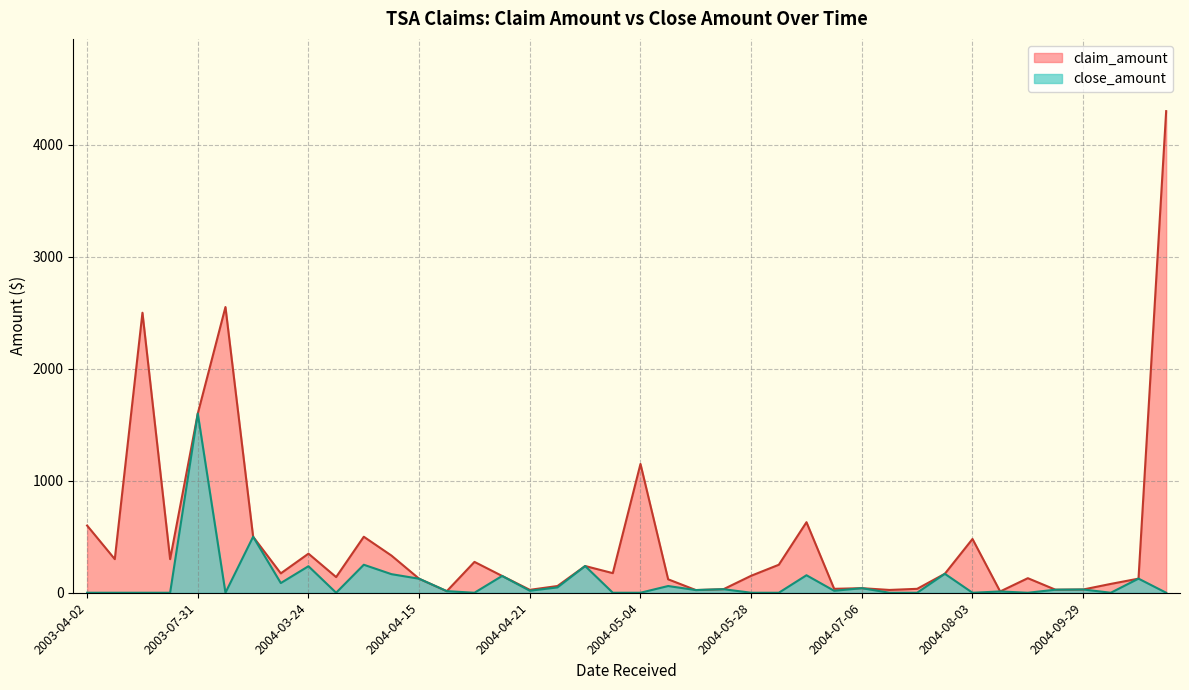

At which label does close_amount first exceed 17?

2003-07-31